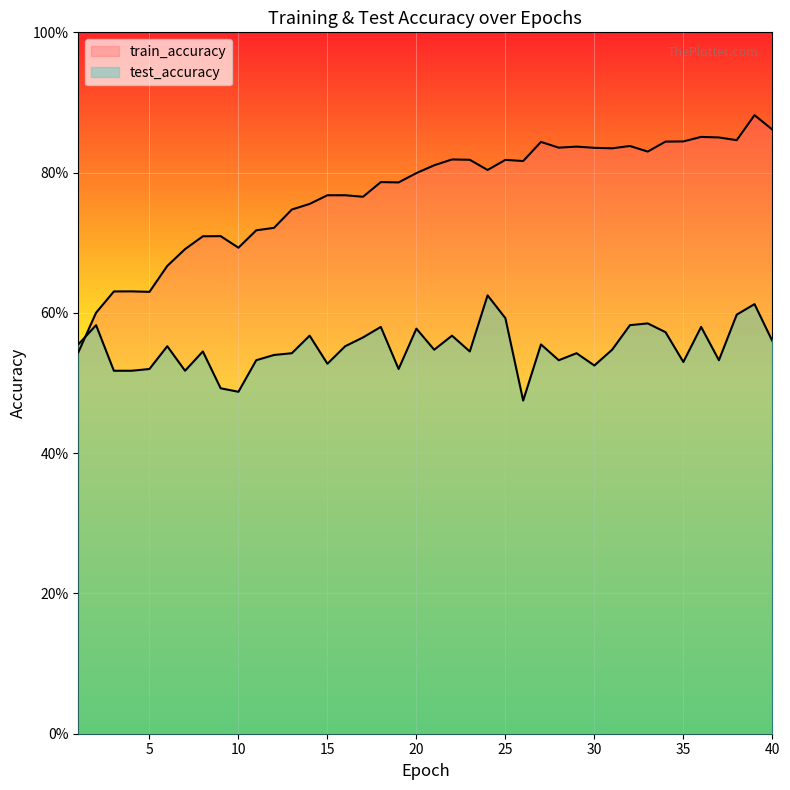

Where is the first local minimum for test_accuracy?

3